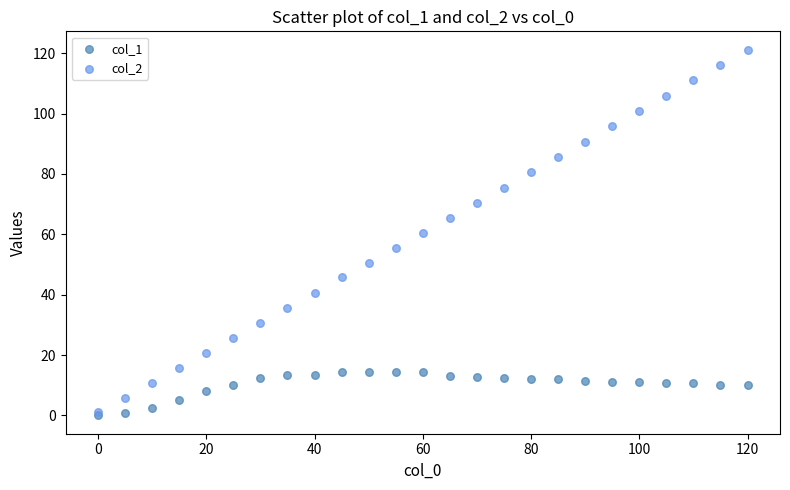

What are all the series names shown in the legend?

col_1, col_2